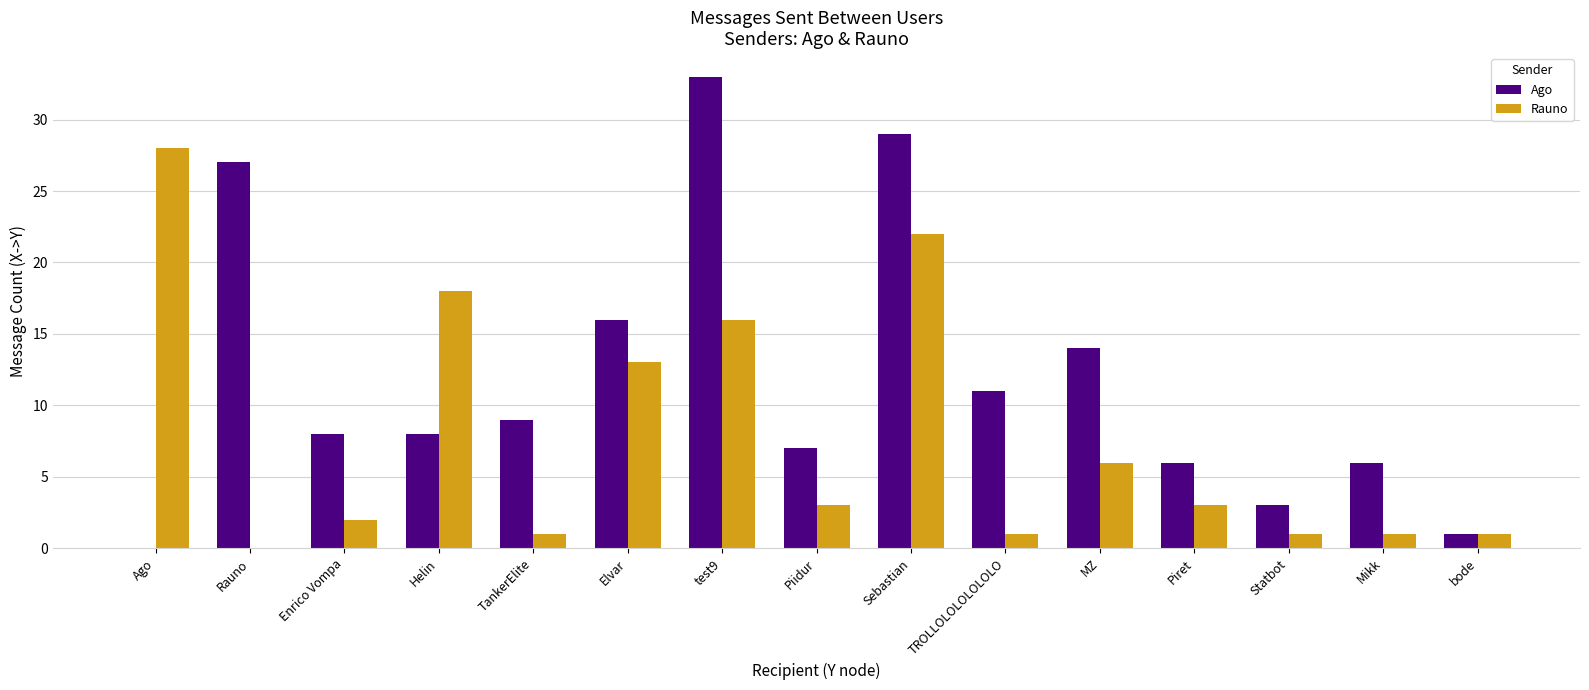

What are all the series names shown in the legend?

Ago, Rauno